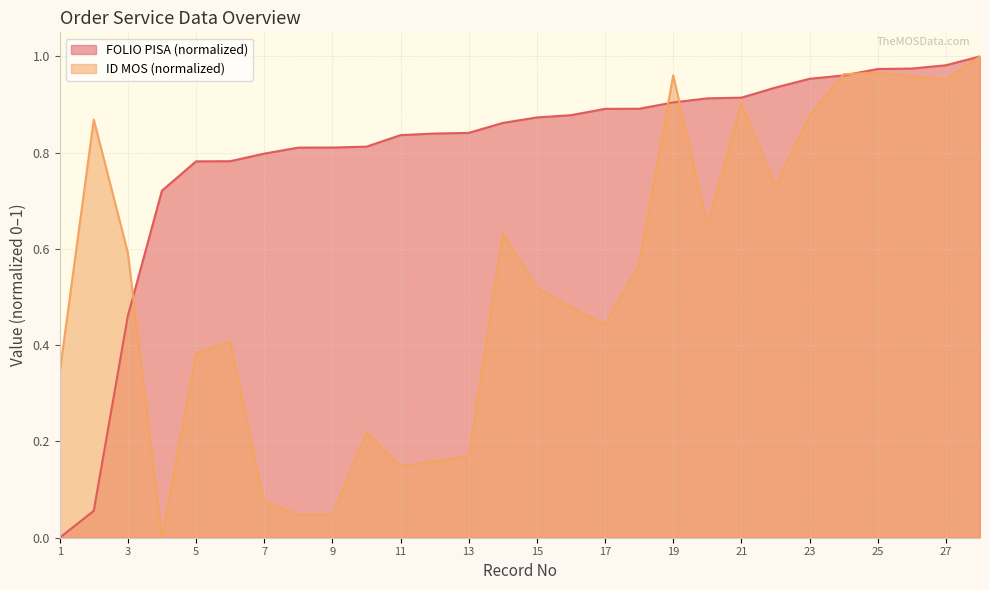

At which category is the sum across all series the highest?

28